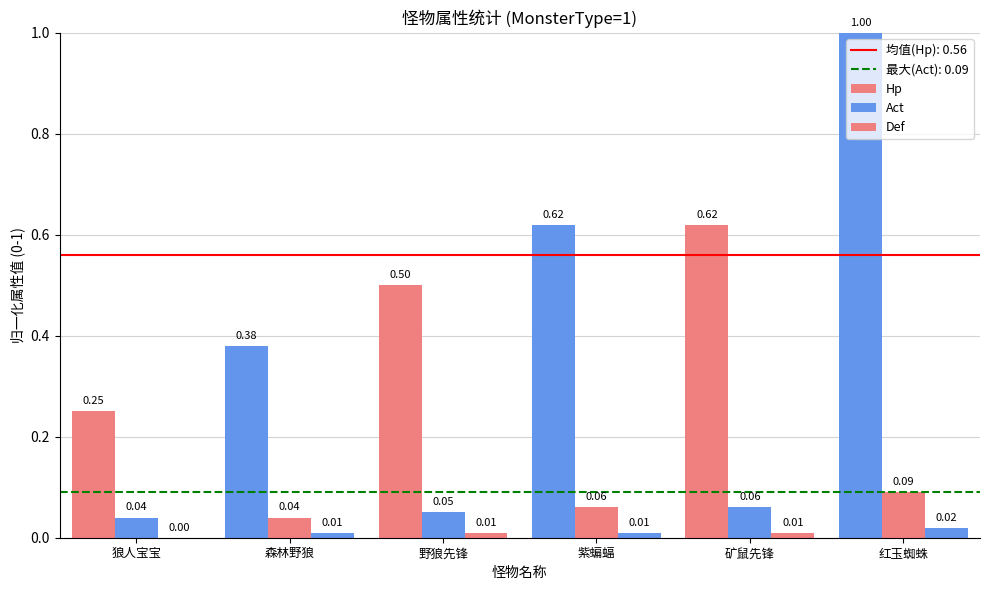

At how many categories does at least one series exceed 0?

6